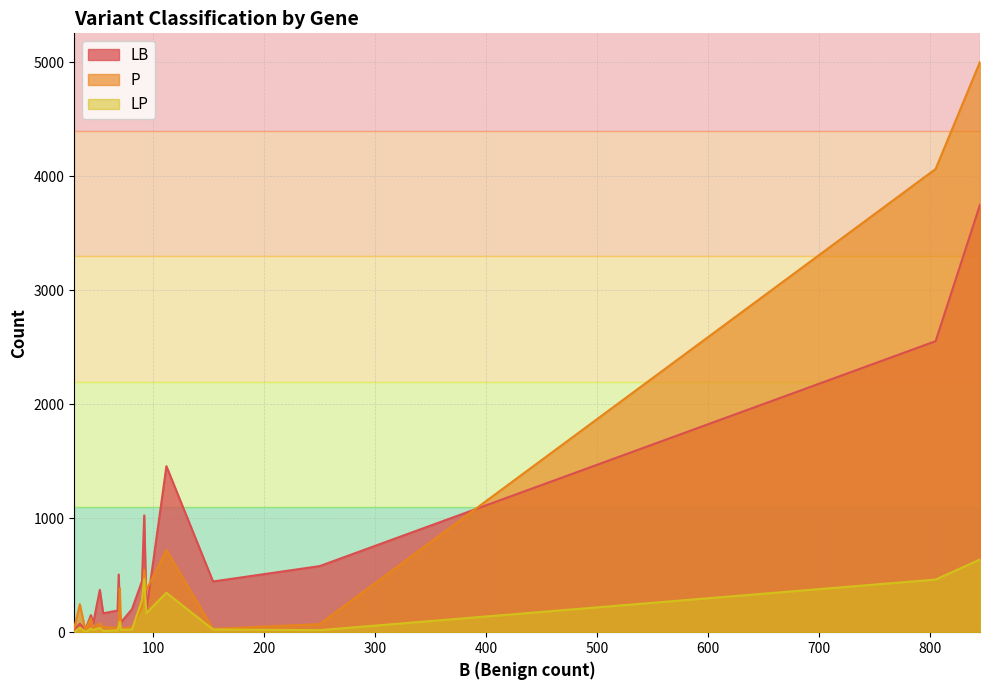

What is the sum of all LP values?

2748